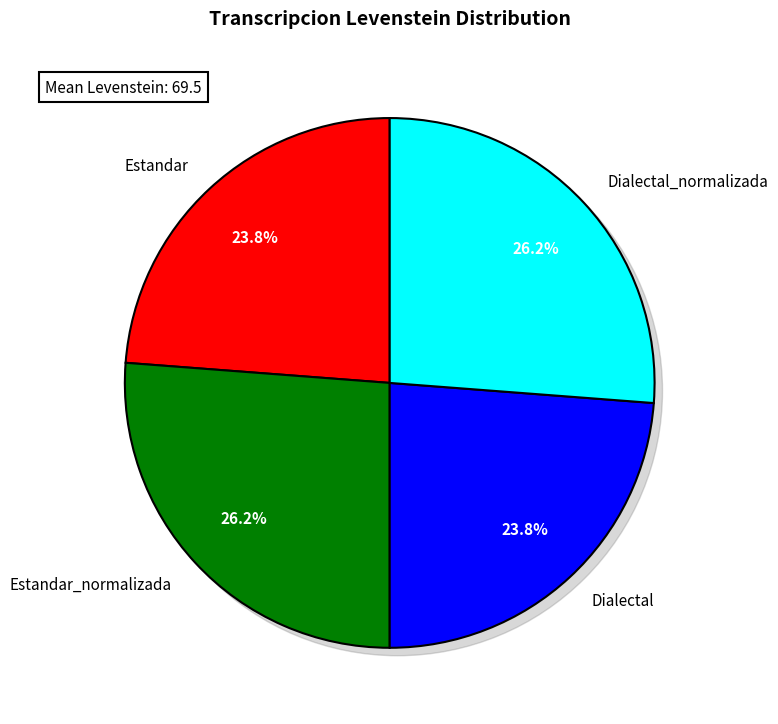

How many segments does this pie chart have?

4